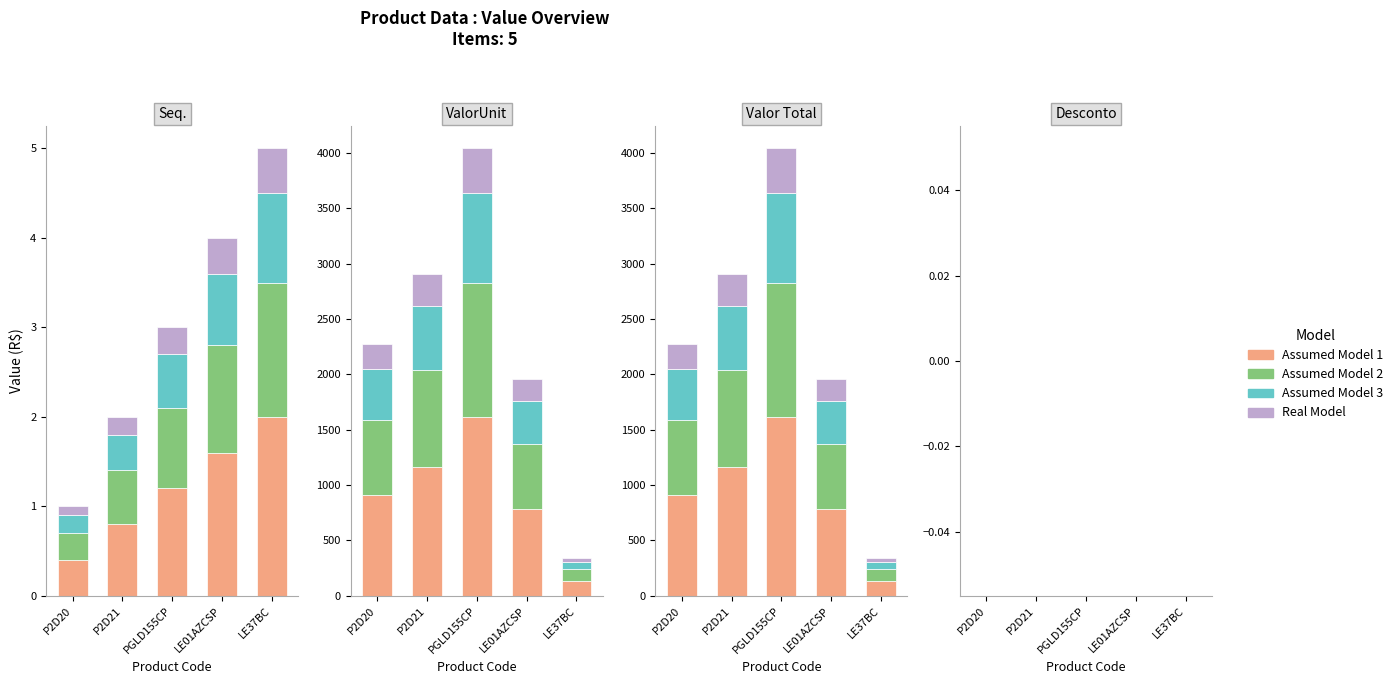

Does the chart contain any negative values?

No